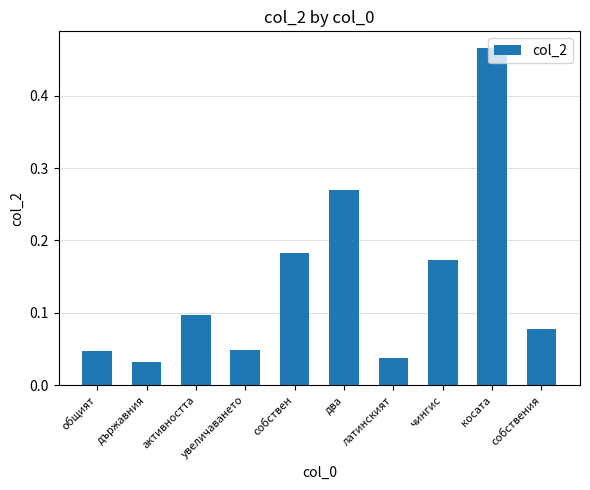

Is it true that the value at държавния is 0.1?

False